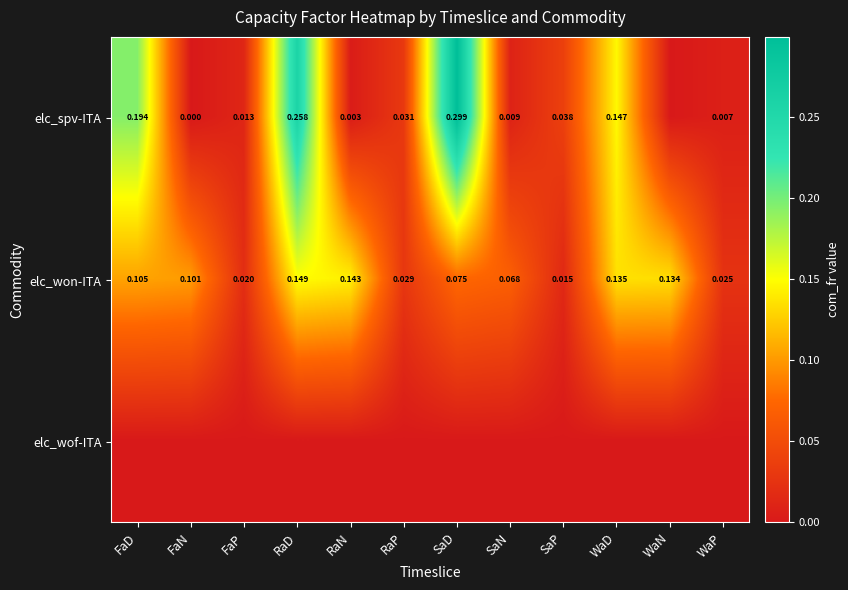

At which label is elc_won-ITA closest to 0?

SaP